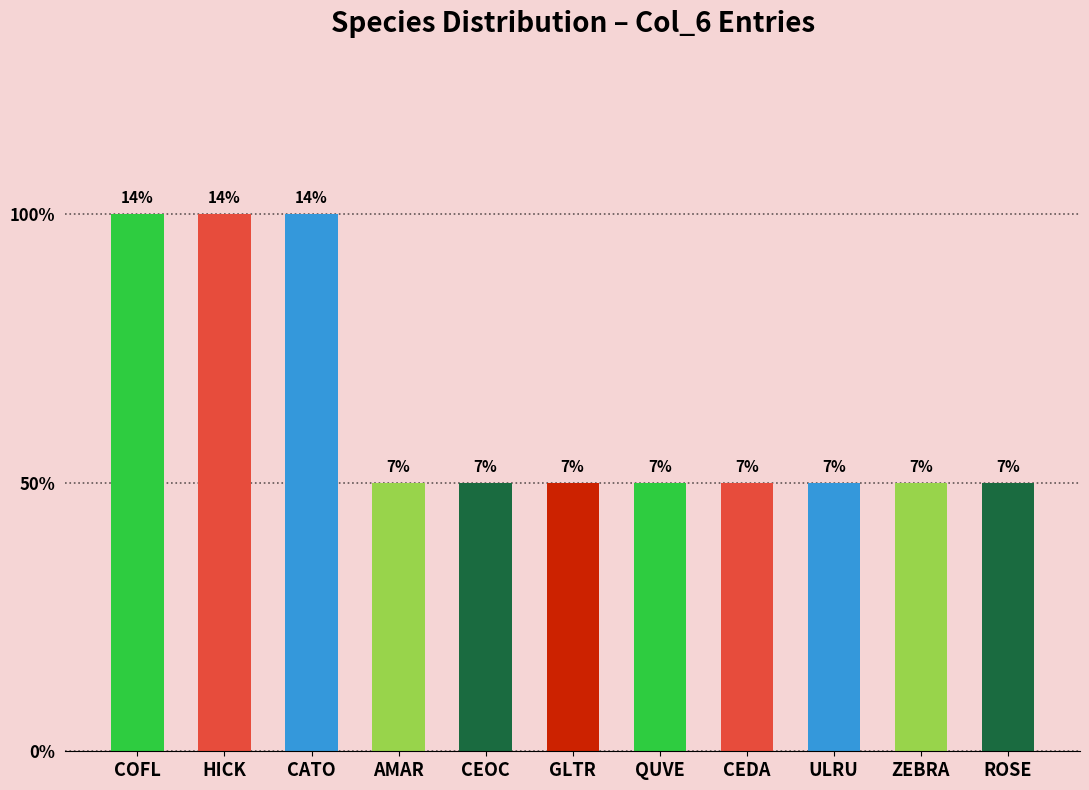

What is the difference between the values at CATO and ROSE?

1